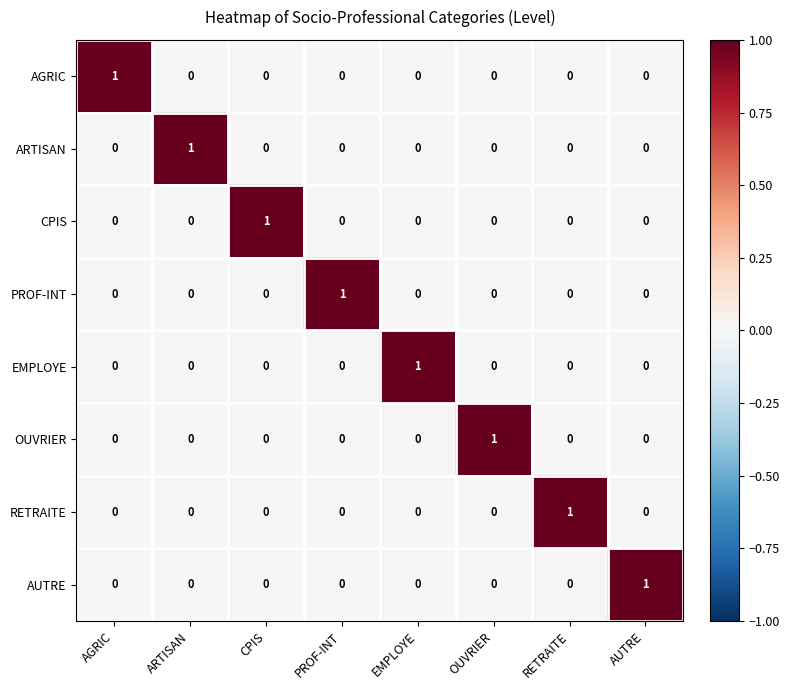

At how many categories does at least one series exceed 0?

8